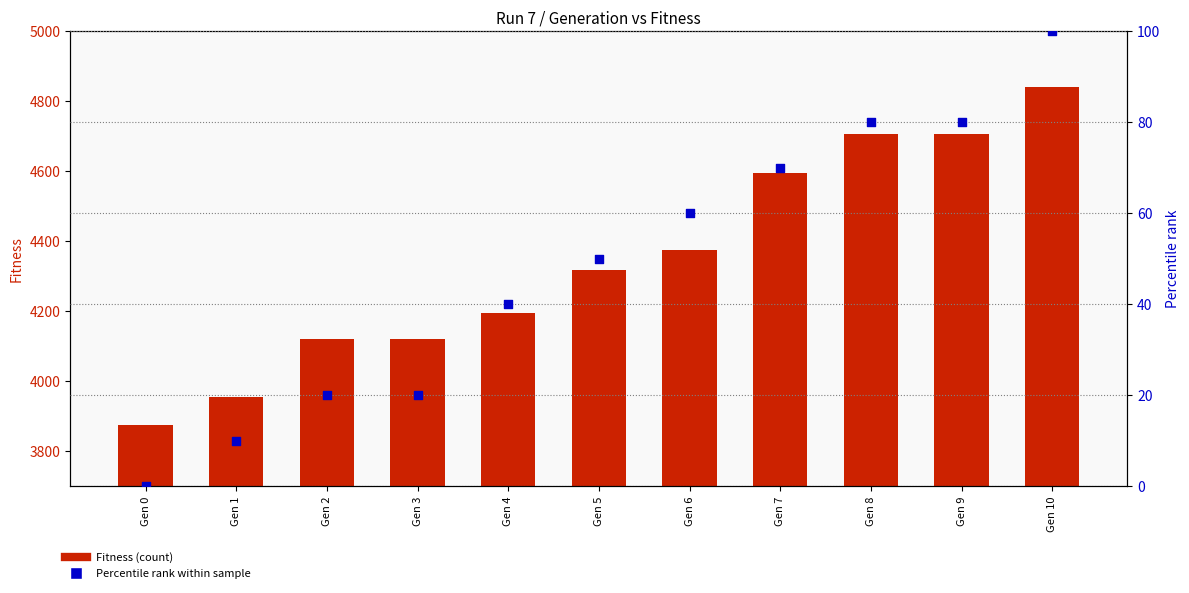

Which series contains the highest Y value?

Fitness